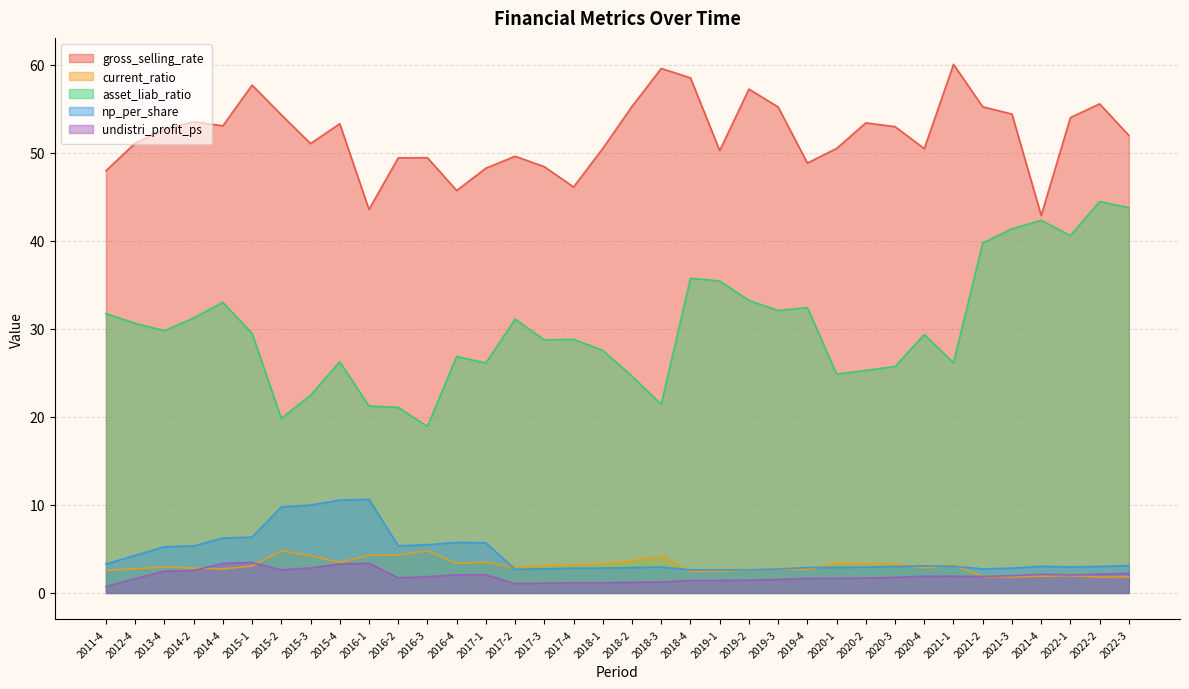

The current_ratio series shows 1.9 at 2021-4. True or false?

True